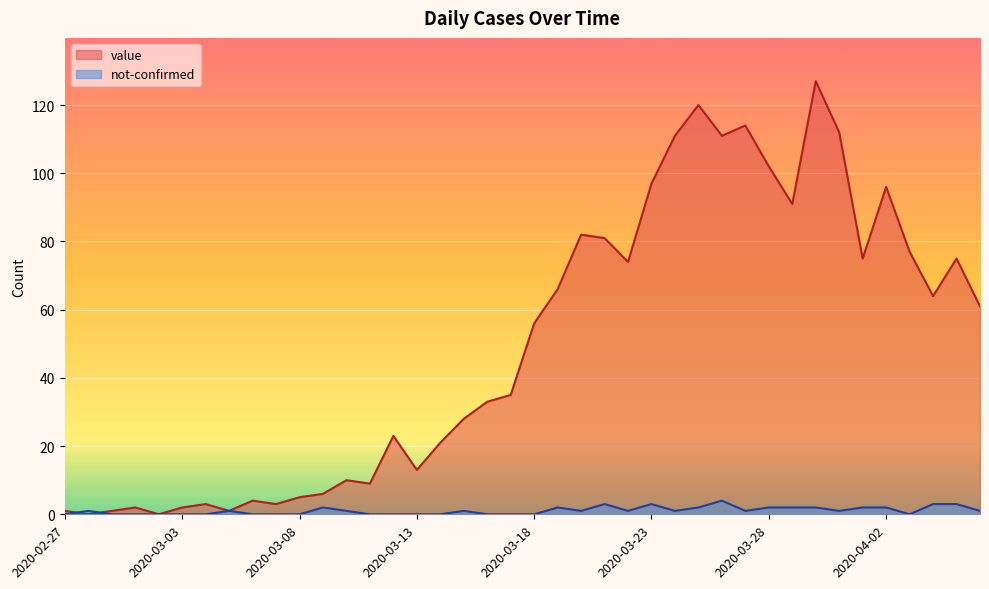

Reading left to right, what are all the values shown in this chart?

value: 2020-02-27=1	2020-02-28=0	2020-02-29=1	2020-03-01=2	2020-03-02=0	2020-03-03=2	2020-03-04=3	2020-03-05=1	2020-03-06=4	2020-03-07=3	2020-03-08=5	2020-03-09=6	2020-03-10=10	2020-03-11=9	2020-03-12=23	2020-03-13=13	2020-03-14=21	2020-03-15=28	2020-03-16=33	2020-03-17=35	2020-03-18=56	2020-03-19=66	2020-03-20=82	2020-03-21=81	2020-03-22=74	2020-03-23=97	2020-03-24=111	2020-03-25=120	2020-03-26=111	2020-03-27=114	2020-03-28=102	2020-03-29=91	2020-03-30=127	2020-03-31=112	2020-04-01=75	2020-04-02=96	2020-04-03=77	2020-04-04=64	2020-04-05=75	2020-04-06=61
not-confirmed: 2020-02-27=0	2020-02-28=1	2020-02-29=0	2020-03-01=0	2020-03-02=0	2020-03-03=0	2020-03-04=0	2020-03-05=1	2020-03-06=0	2020-03-07=0	2020-03-08=0	2020-03-09=2	2020-03-10=1	2020-03-11=0	2020-03-12=0	2020-03-13=0	2020-03-14=0	2020-03-15=1	2020-03-16=0	2020-03-17=0	2020-03-18=0	2020-03-19=2	2020-03-20=1	2020-03-21=3	2020-03-22=1	2020-03-23=3	2020-03-24=1	2020-03-25=2	2020-03-26=4	2020-03-27=1	2020-03-28=2	2020-03-29=2	2020-03-30=2	2020-03-31=1	2020-04-01=2	2020-04-02=2	2020-04-03=0	2020-04-04=3	2020-04-05=3	2020-04-06=1